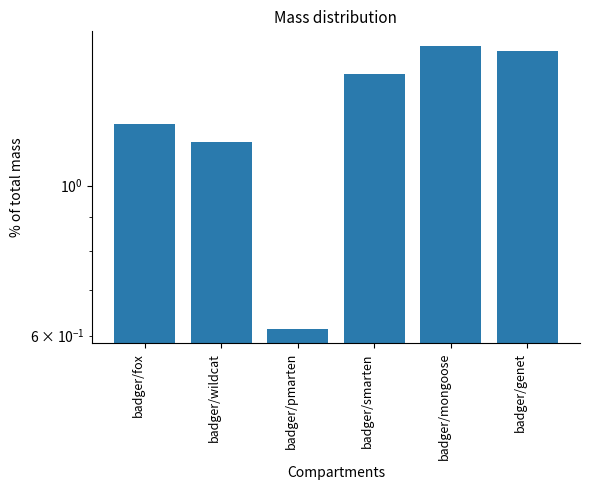

The value at badger/fox is 1.2. True or false?

True